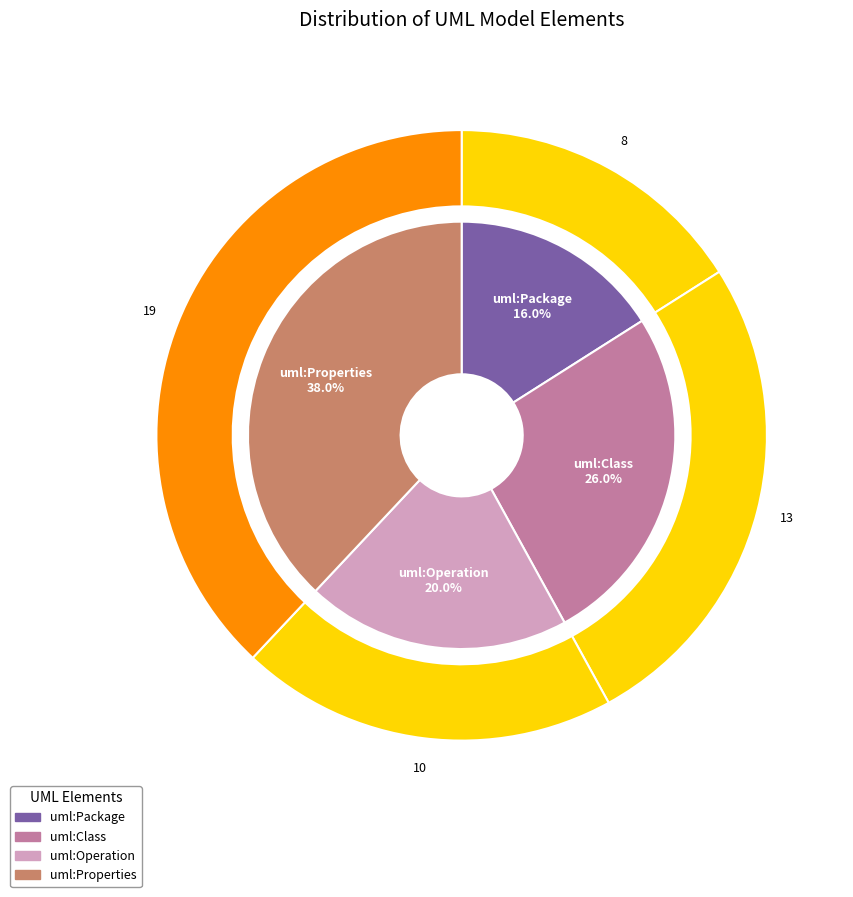

Rank the categories by value from highest to lowest.

uml:Properties, uml:Class, uml:Operation, uml:Package